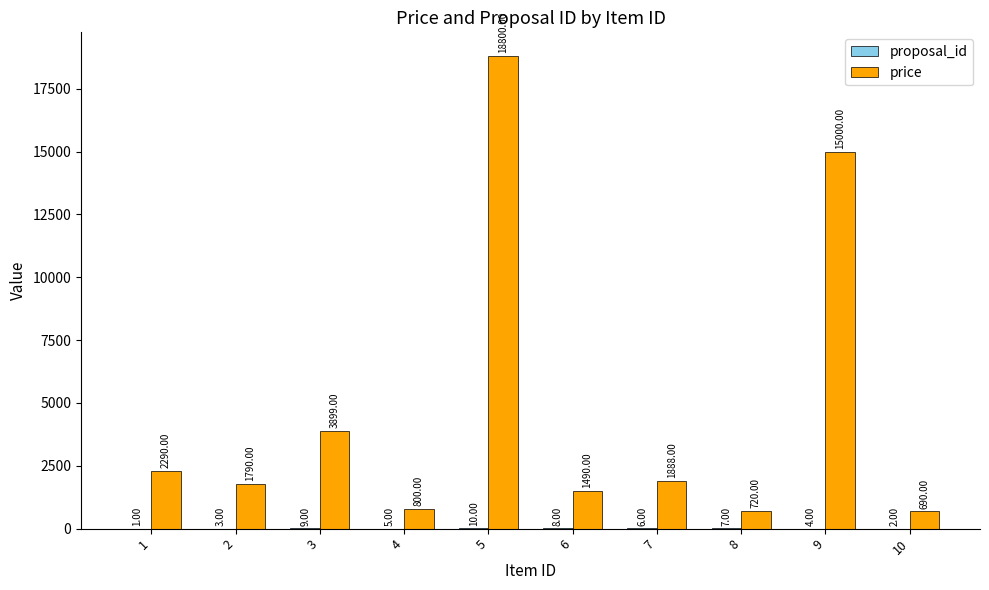

Between 3 and 9, which series saw the biggest shift?

price